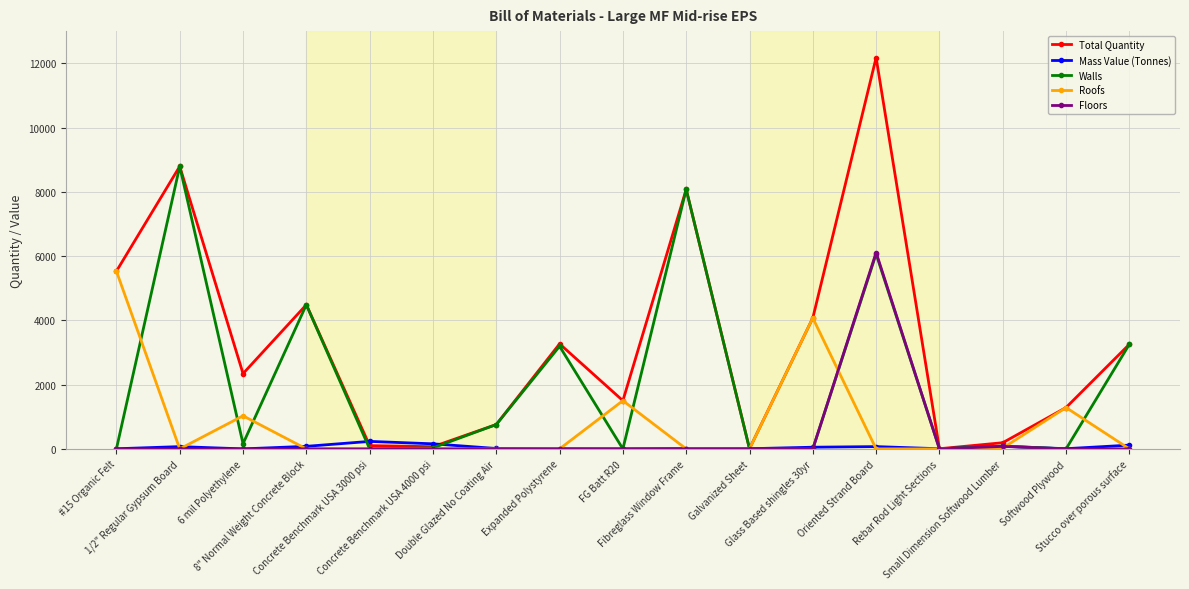

In Walls, how many points are higher than both neighbors (excluding endpoints)?

6